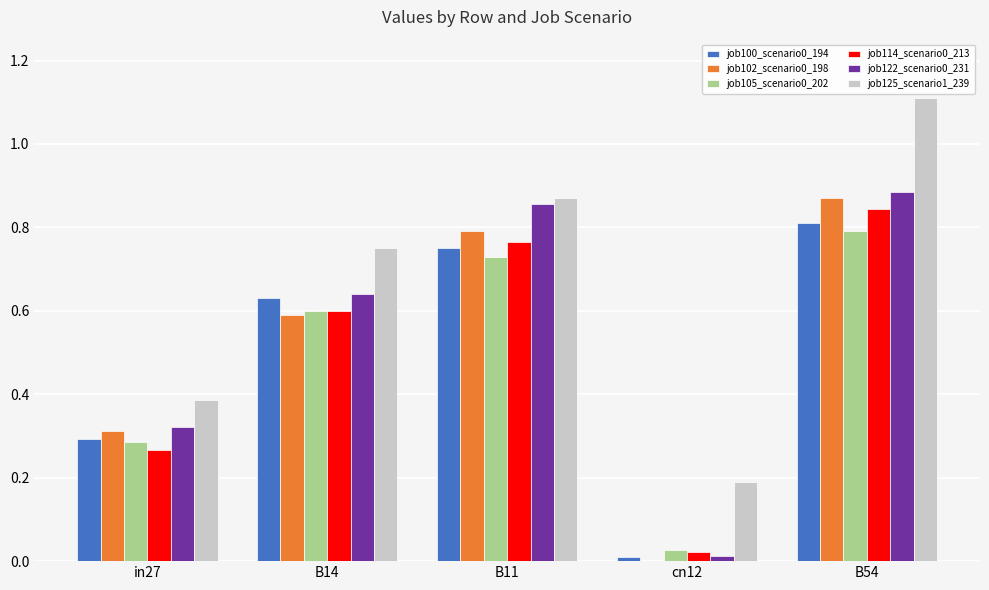

The job105_scenario0_202 series shows 0.5 at in27. True or false?

False